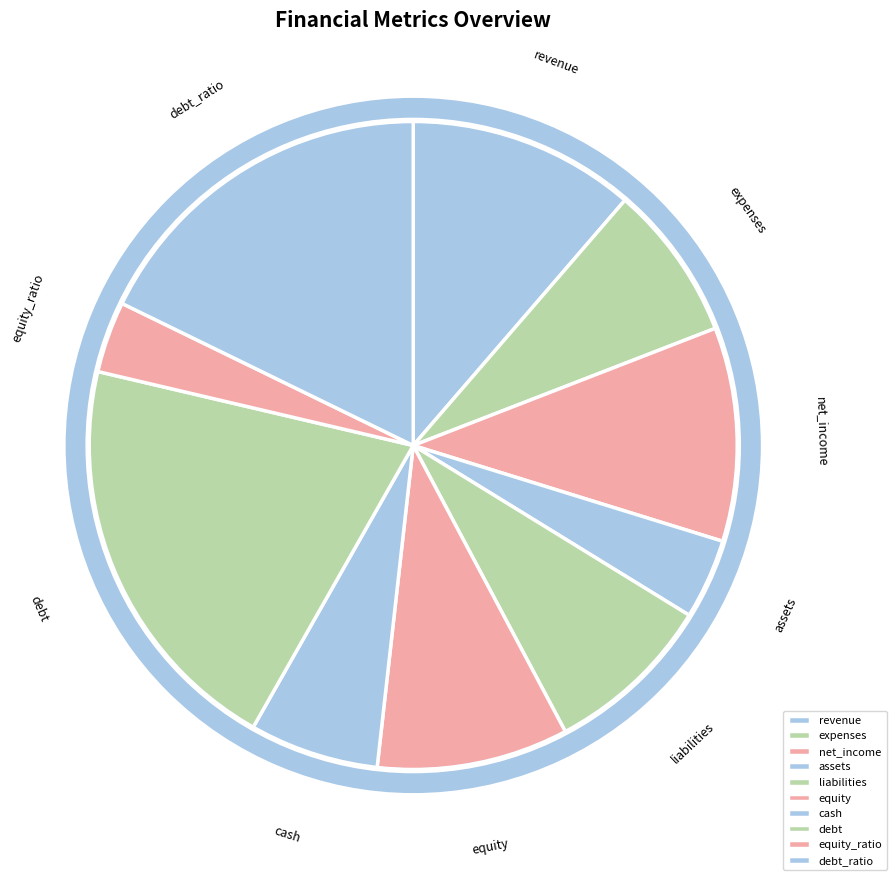

Which has a higher value, debt or equity_ratio?

debt